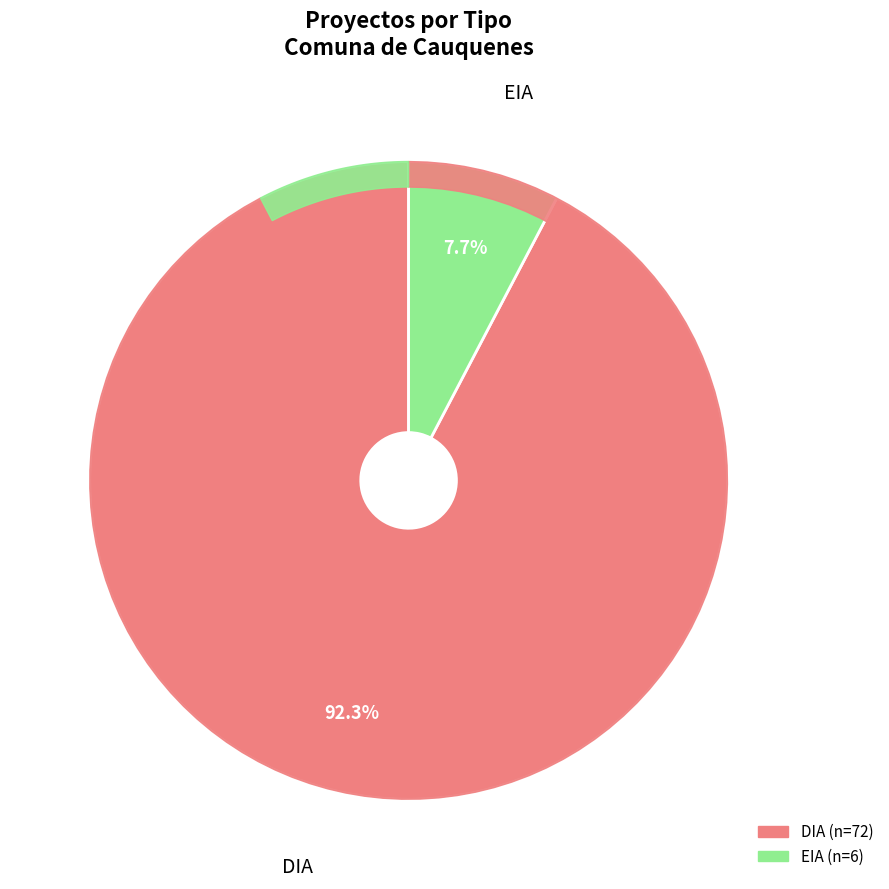

True or false: EIA accounts for 8% of the total.

True